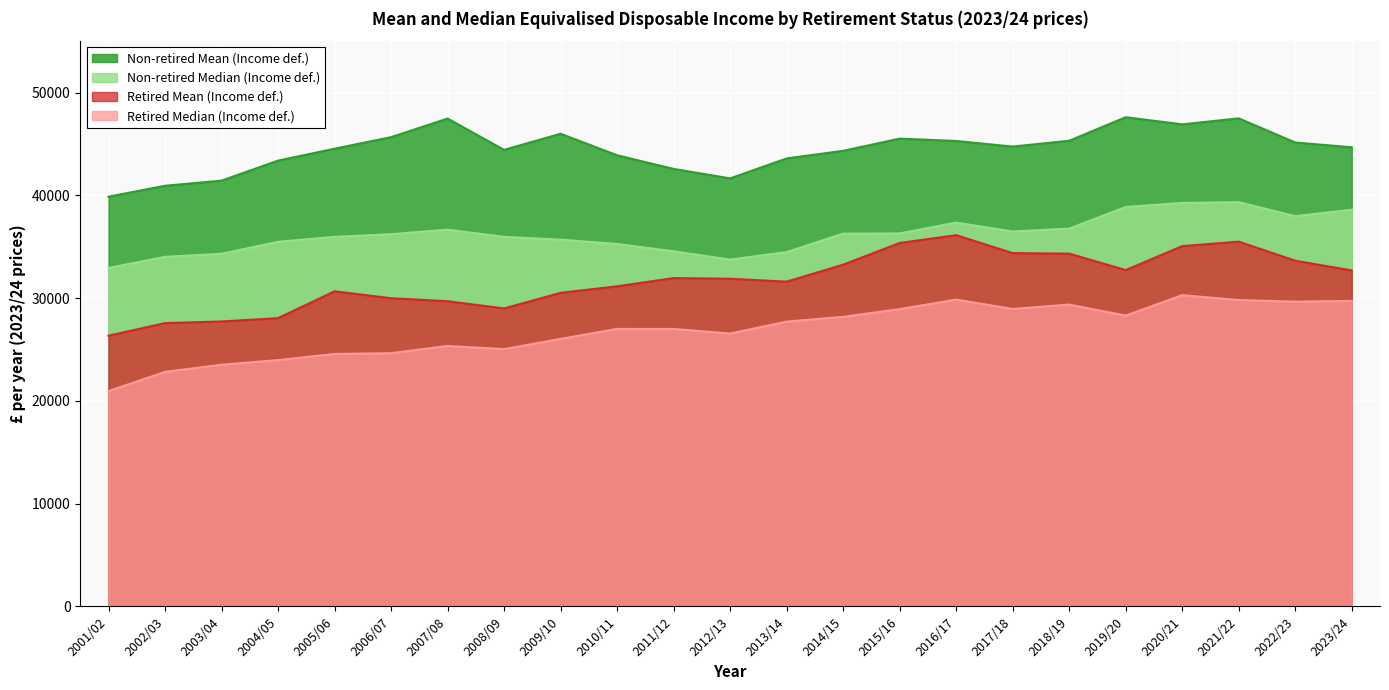

True or false: Retired Mean (Income def.) and Retired Median (Income def.) intersect in this chart.

False